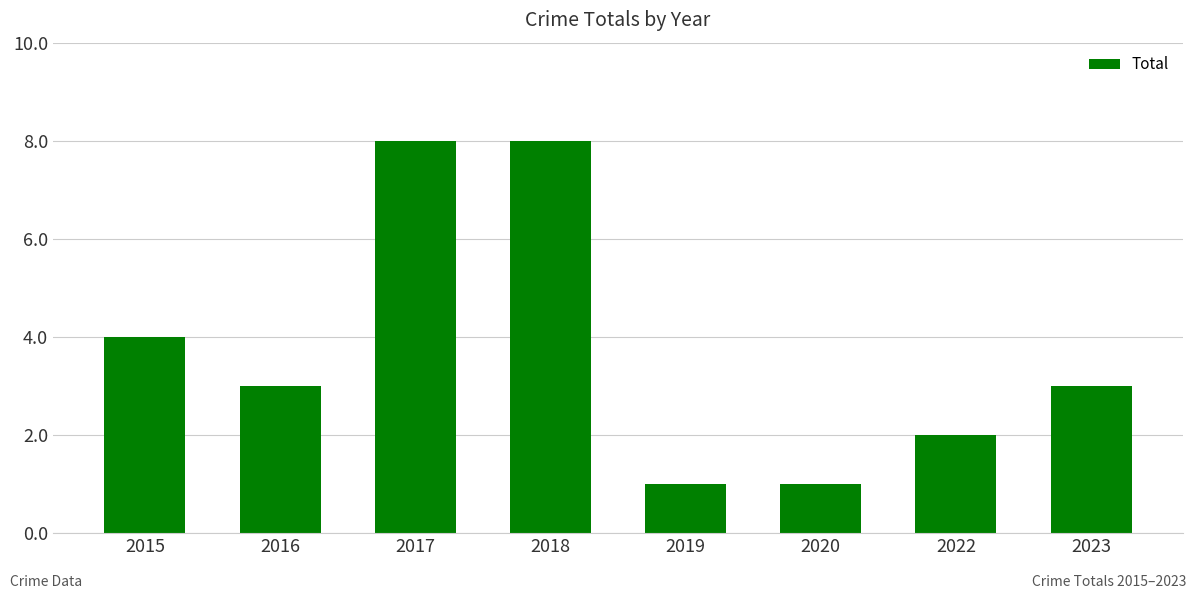

What is the maximum value shown in the chart?

8